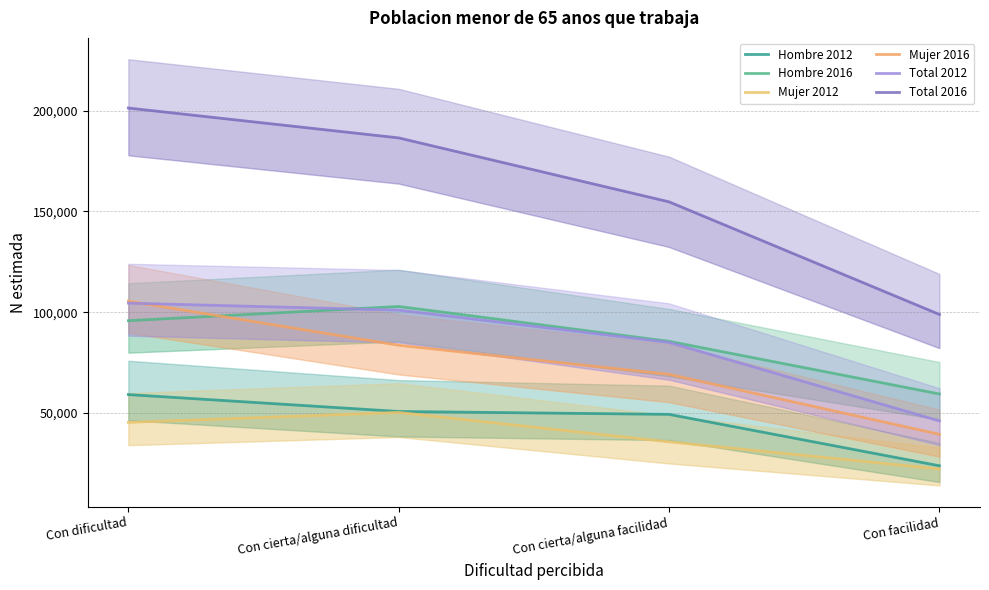

Which series has the widest spread of values?

Total 2016